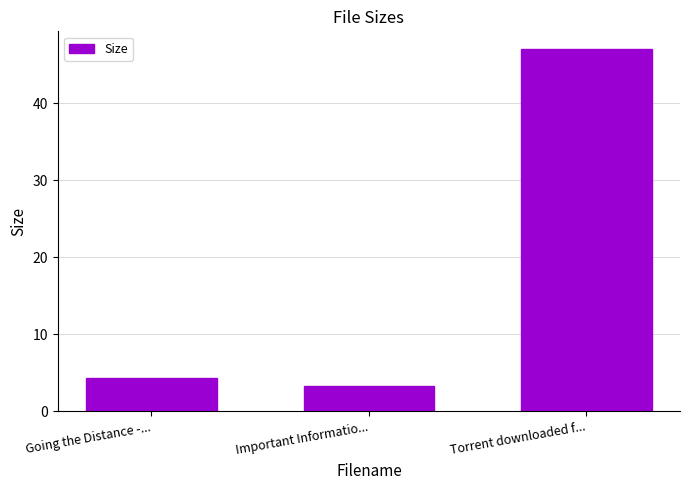

True or false: the data shows 1.4 at Going the Distance -....

False